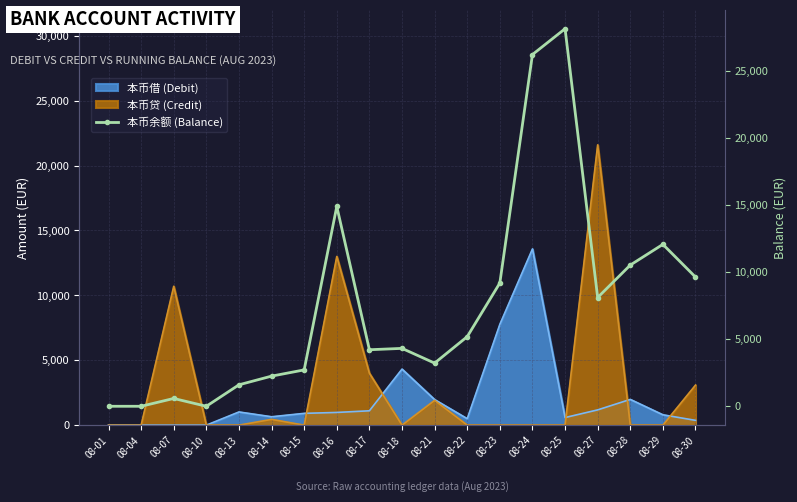

Count the number of categories in the chart.

19